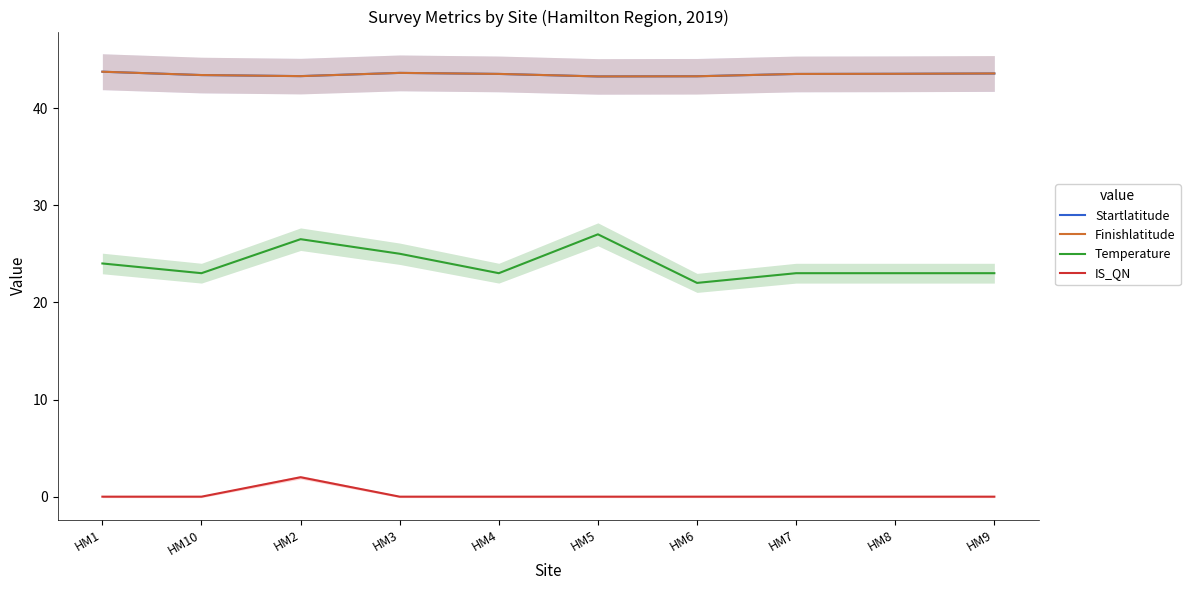

At how many categories does at least one series exceed 27?

10